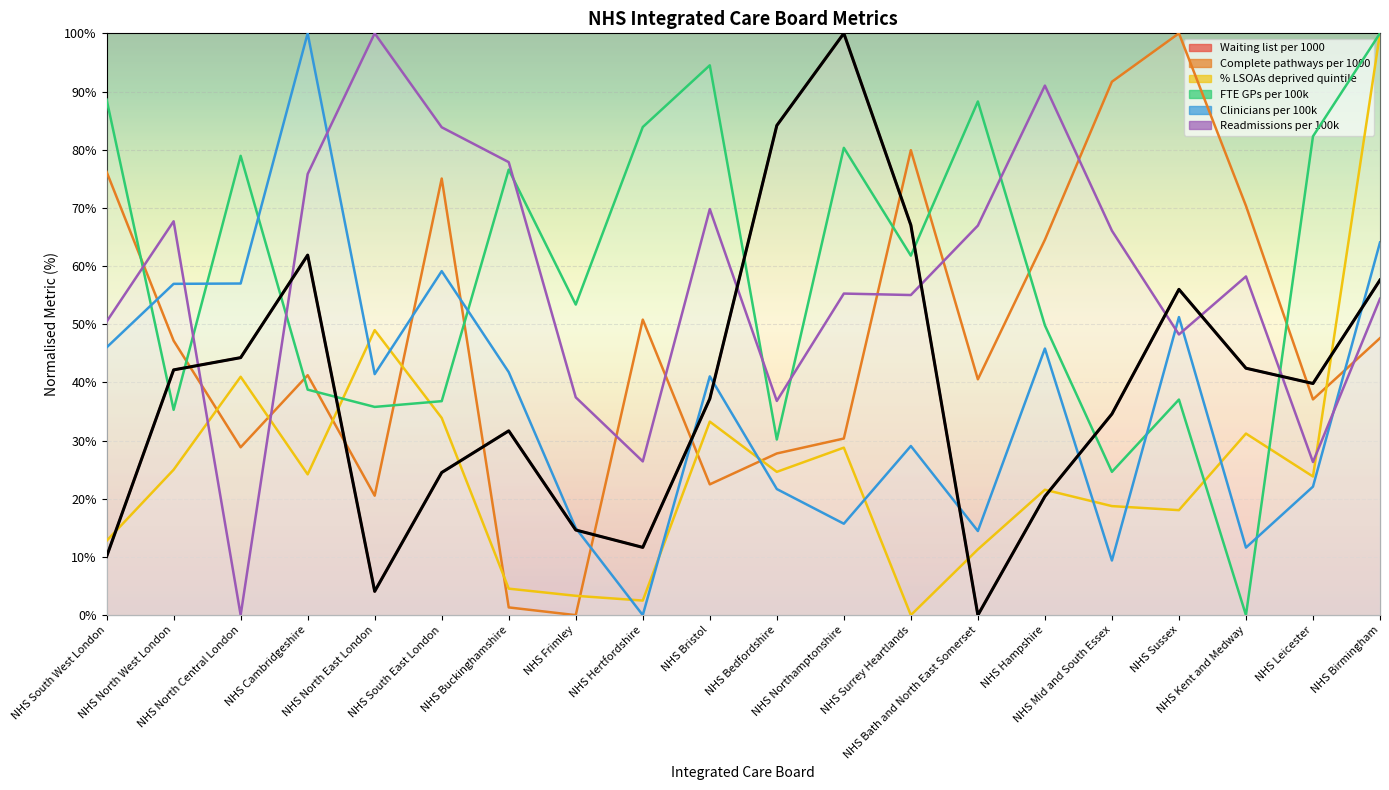

Count the number of data series in this chart.

6